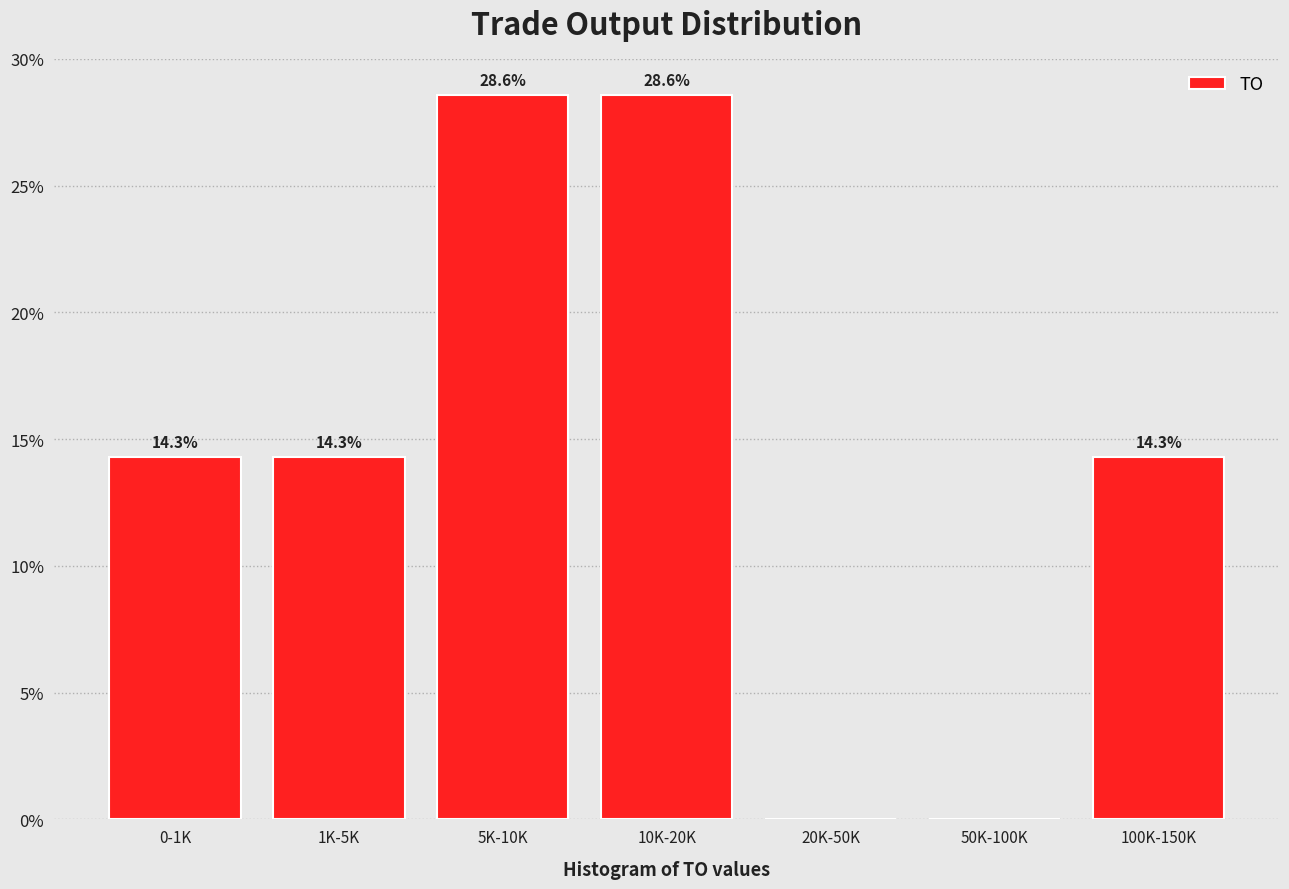

Reading left to right, what are all the values shown in this chart?

0-1K=14.3	1K-5K=14.3	5K-10K=28.6	10K-20K=28.6	20K-50K=0.0	50K-100K=0.0	100K-150K=14.3